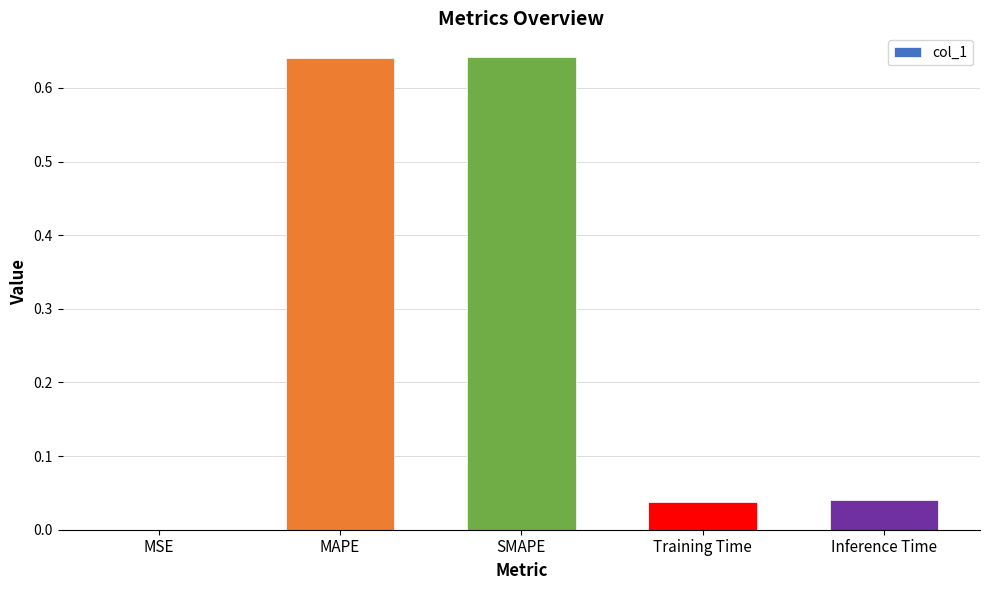

What is the change in value from MAPE to Inference Time?

-0.6